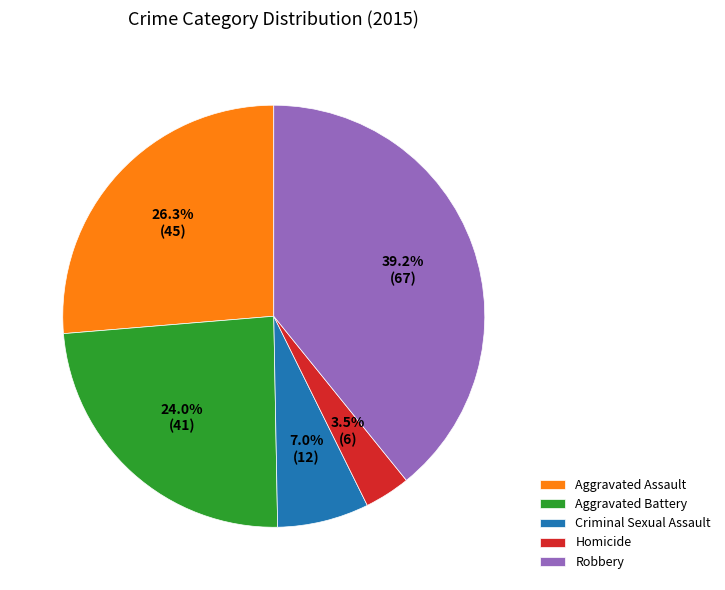

Which category has the smallest portion of the pie?

Homicide